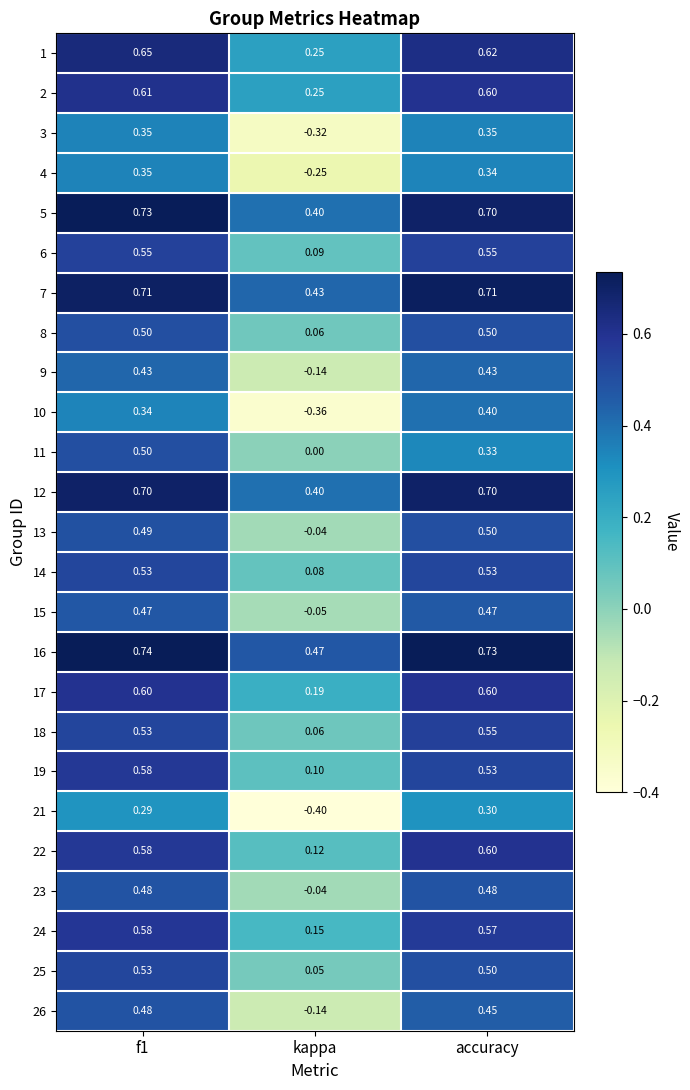

Is the value of 25 at kappa greater than the value of 6 at f1?

No